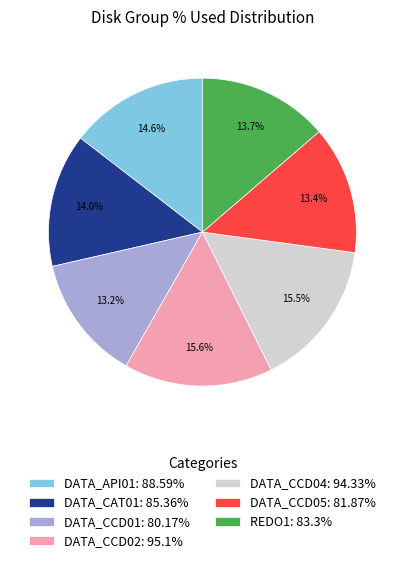

Does any single category account for the majority?

No